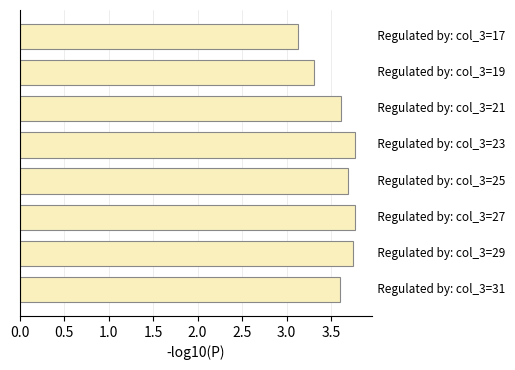

What is the difference between the maximum and second lowest values?

0.5